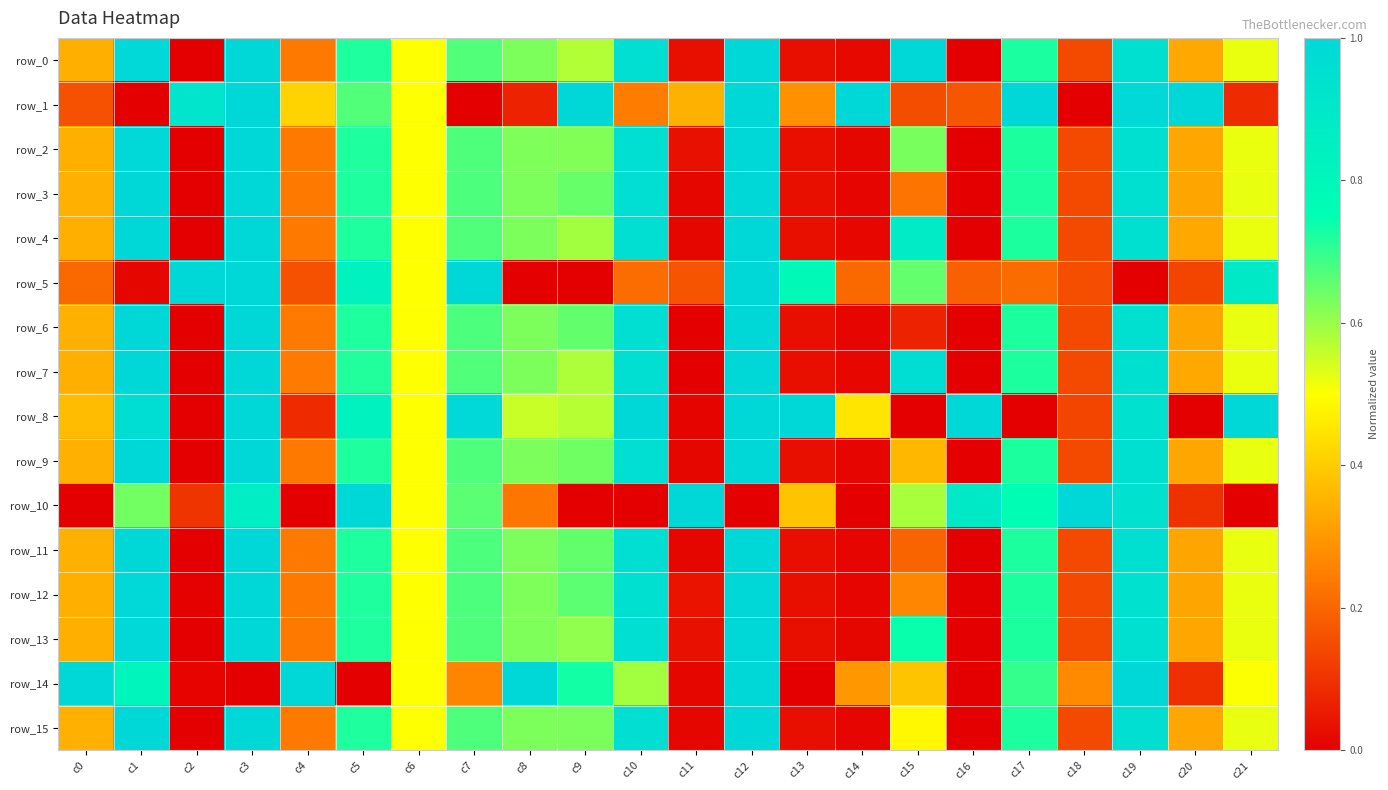

At which category is the sum across all series the highest?

c12